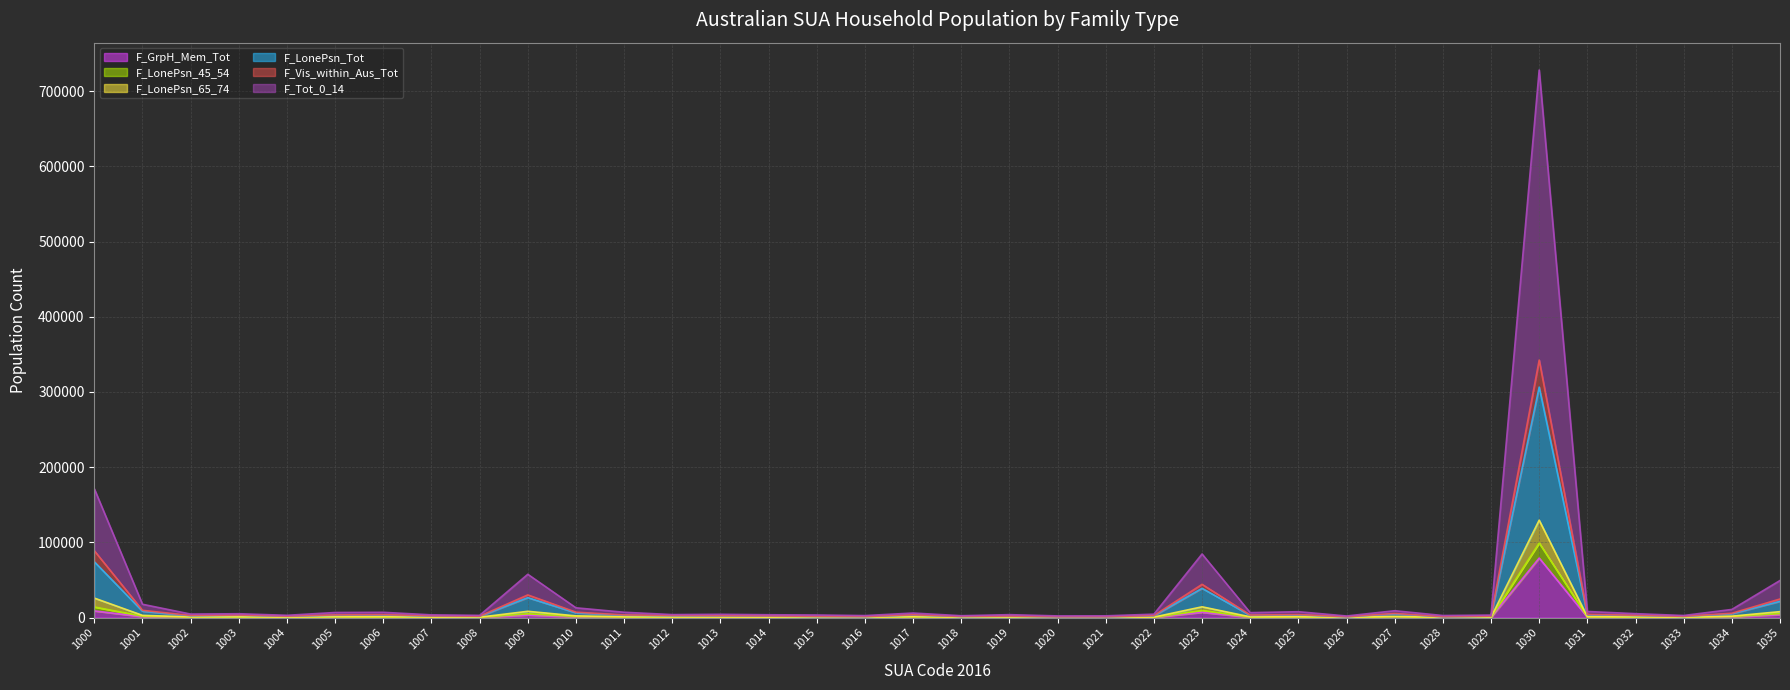

True or false: F_GrpH_Mem_Tot (line) has a value of 223 at 1015.

True